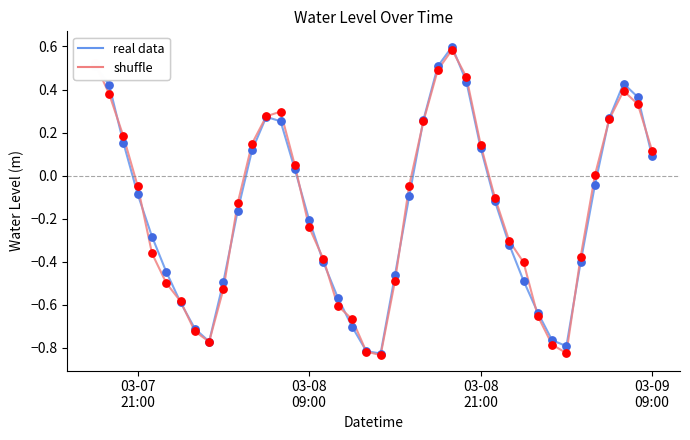

What is the maximum value shown in the chart?

0.6